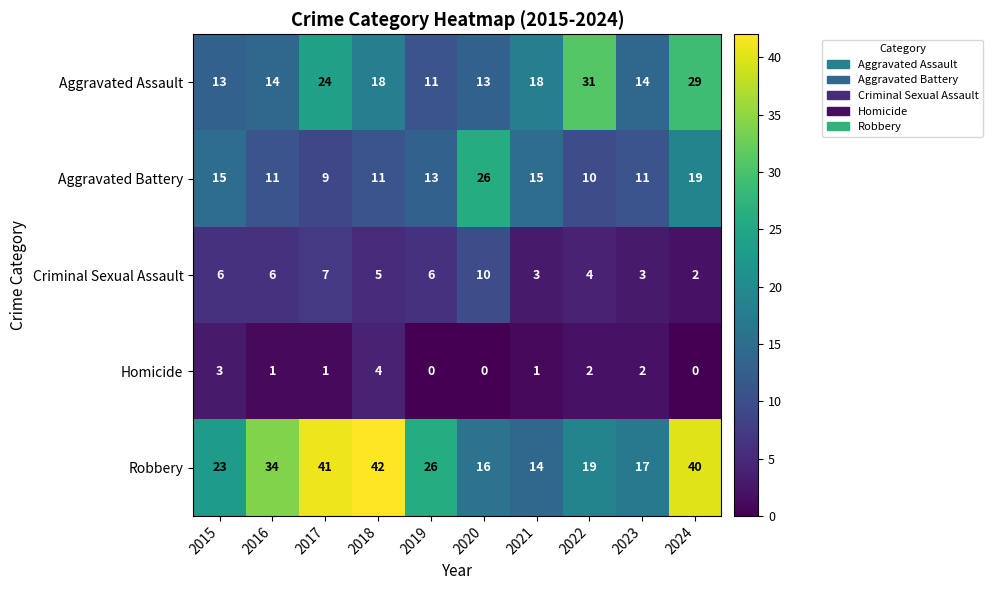

What is the average value of the Robbery series?

27